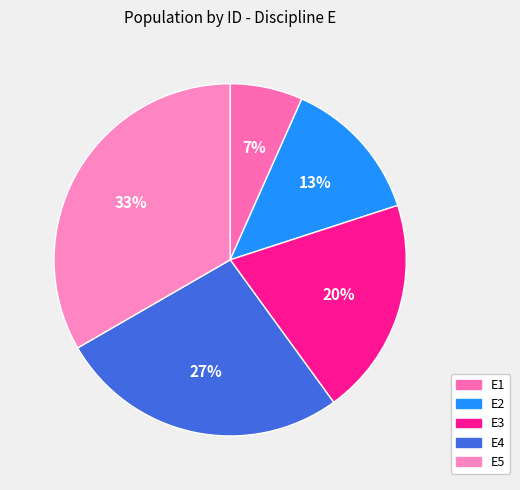

Is there a majority slice in this chart?

No